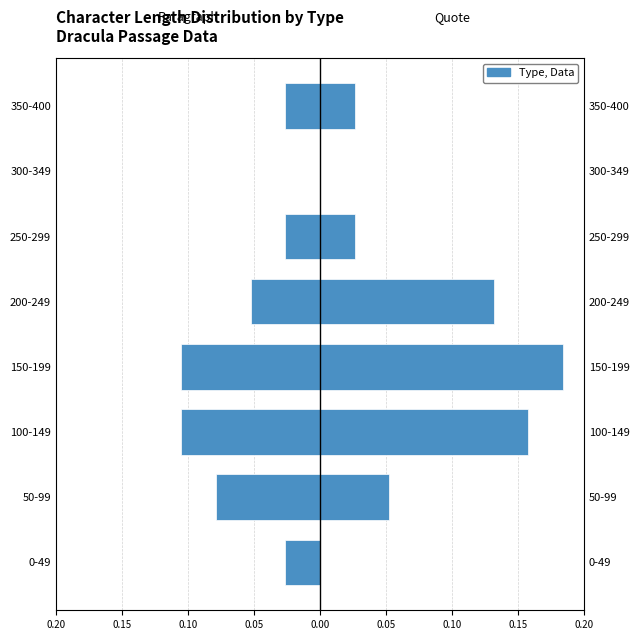

Which series has the widest spread of values?

quote